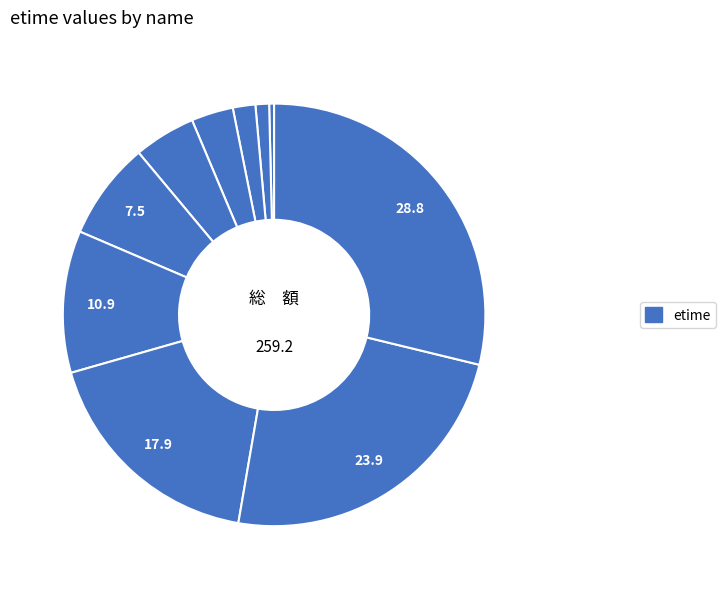

Count the number of slices in the pie.

10